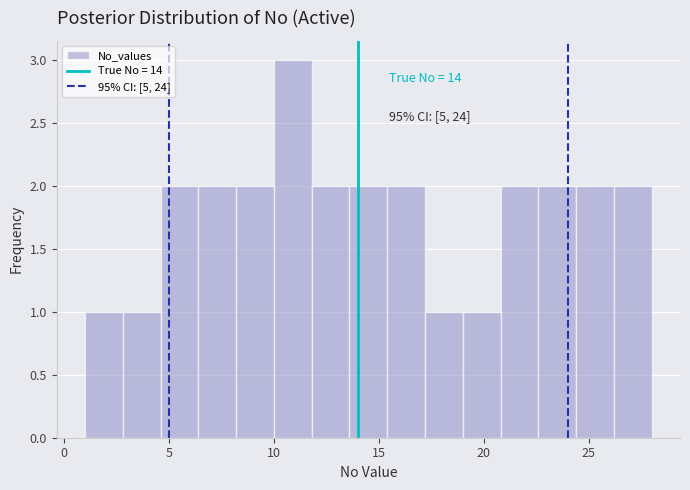

Around what value on the x-axis is the tallest bar? Give the approximate position of its centre, as read against the axis.

11.0